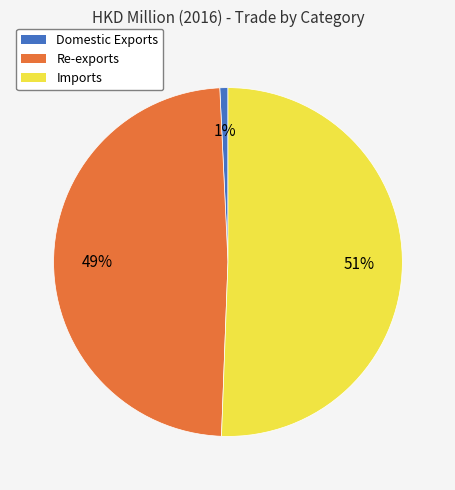

Which category accounts for the majority?

Imports